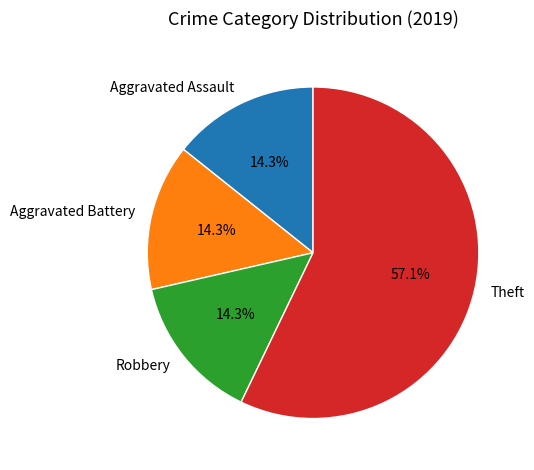

To the nearest percent, what is the difference between the largest and smallest slice percentages?

43%